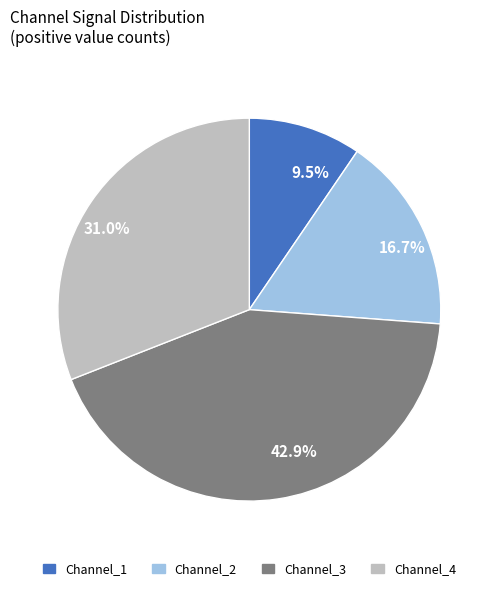

What is the total percentage of Channel_1 and Channel_2?

26.2%